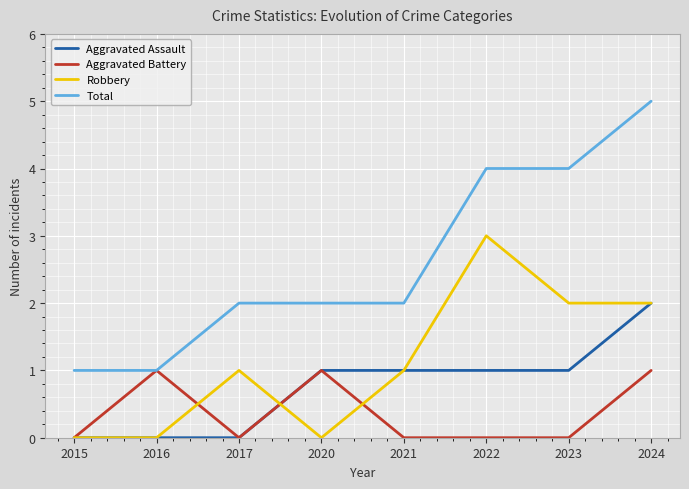

Is the value of Total at 2021 greater than the value of Aggravated Battery at 2016?

Yes